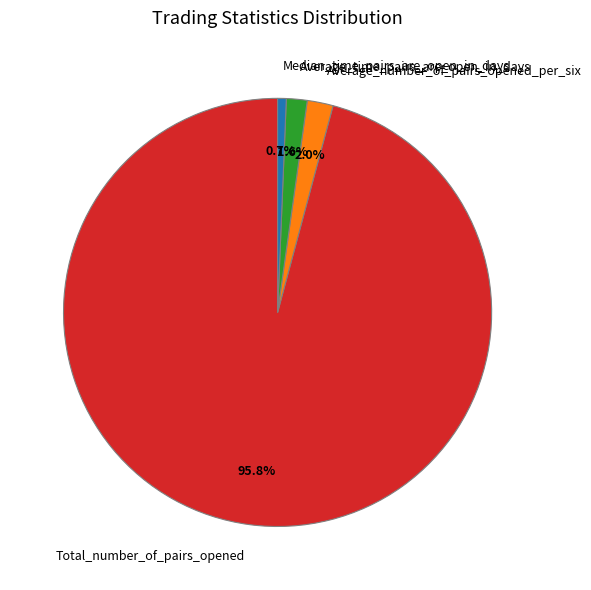

Does Total_number_of_pairs_opened represent more than half of the total?

Yes